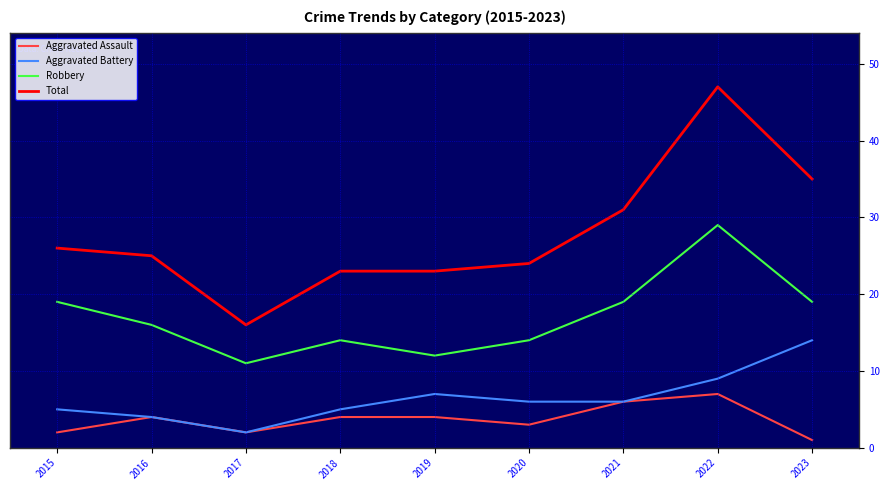

In Robbery, how many points are lower than both neighbors (excluding endpoints)?

2